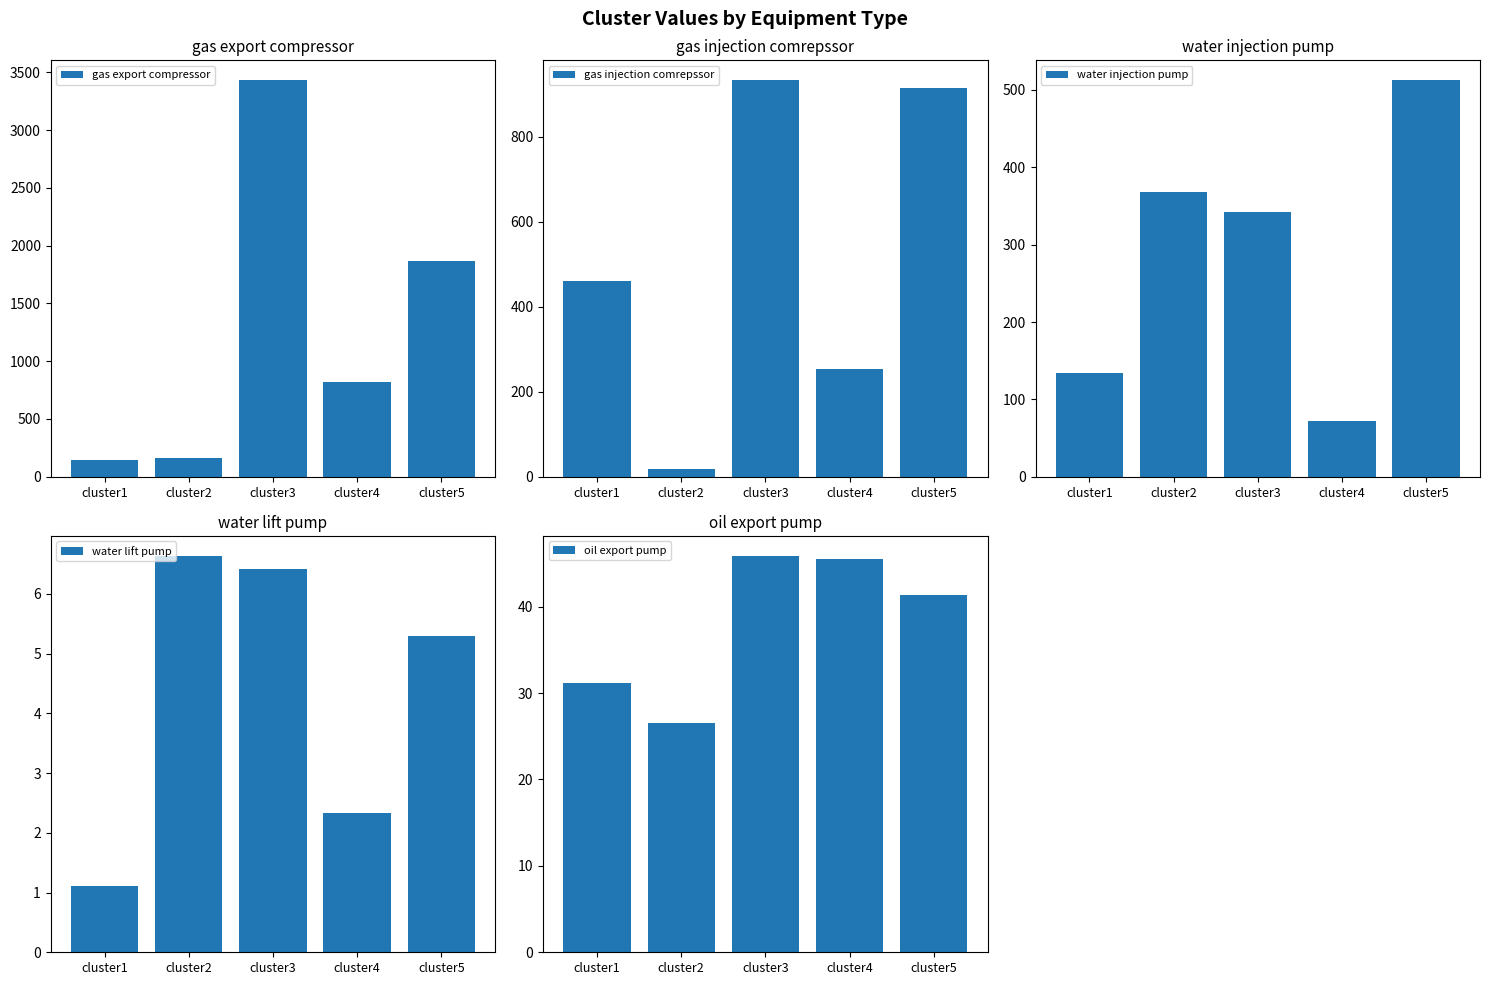

Rank the series by their maximum value, from highest to lowest.

gas export compressor, gas injection comrepssor, water injection pump, oil export pump, water lift pump